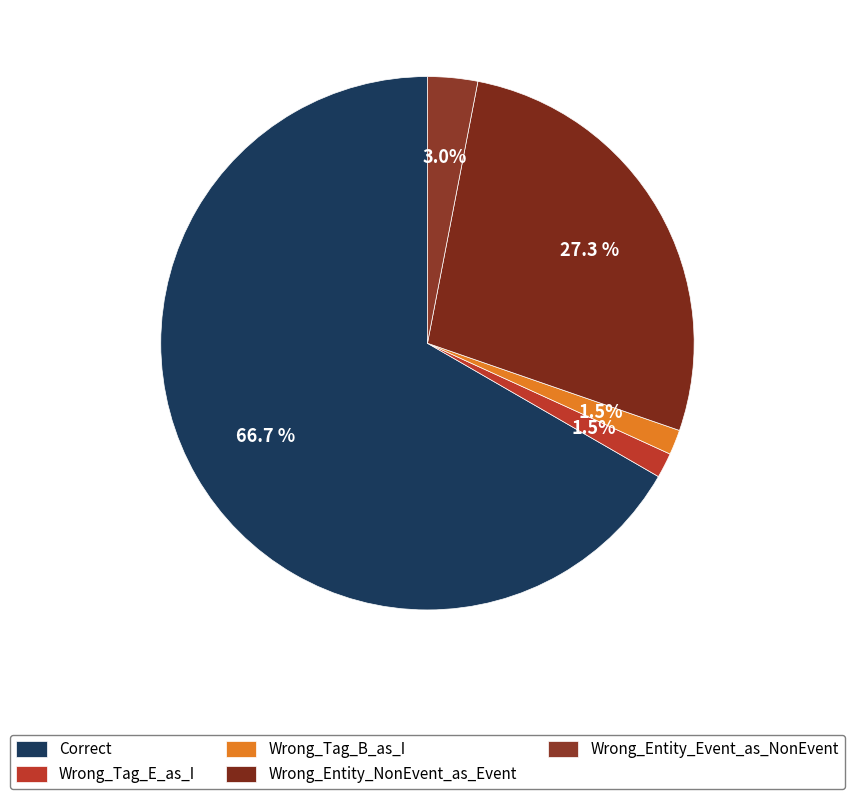

What percentage is the Correct slice, to the nearest percent?

67%